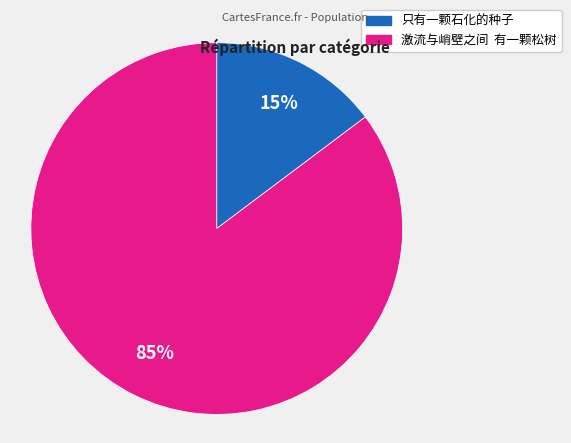

Count the number of slices in the pie.

2